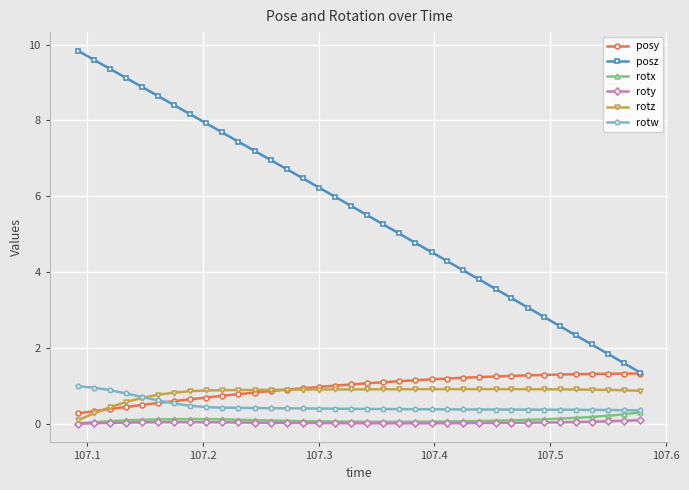

How many times do posy and rotw cross each other?

1